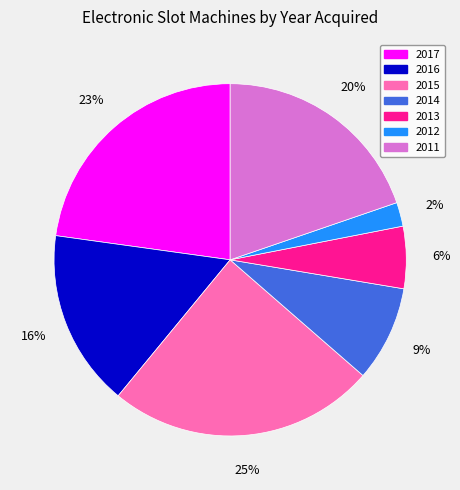

True or false: 2011 accounts for 20% of the total.

True